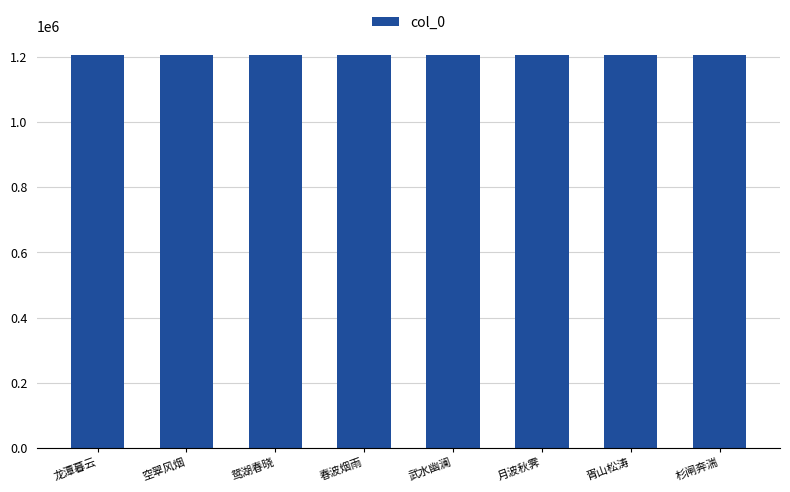

What is the sum of the values at 杉闸奔湍 and 武水幽澜?

2410087